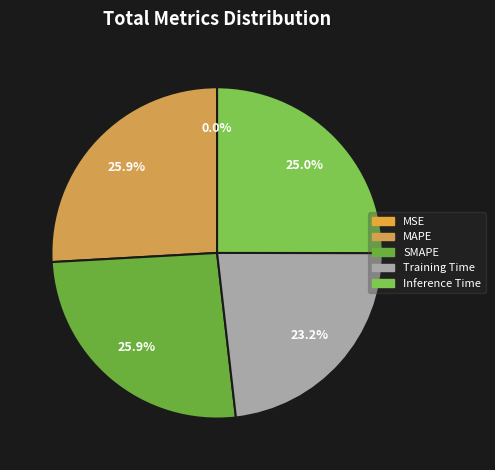

What is the largest slice in the pie chart?

SMAPE